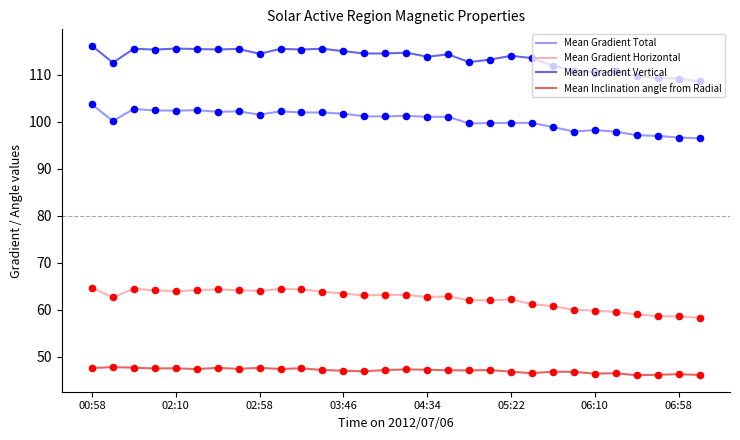

List the series in order of their peak value, lowest first.

Mean Inclination angle from Radial, Mean Gradient Horizontal, Mean Gradient Total, Mean Gradient Vertical